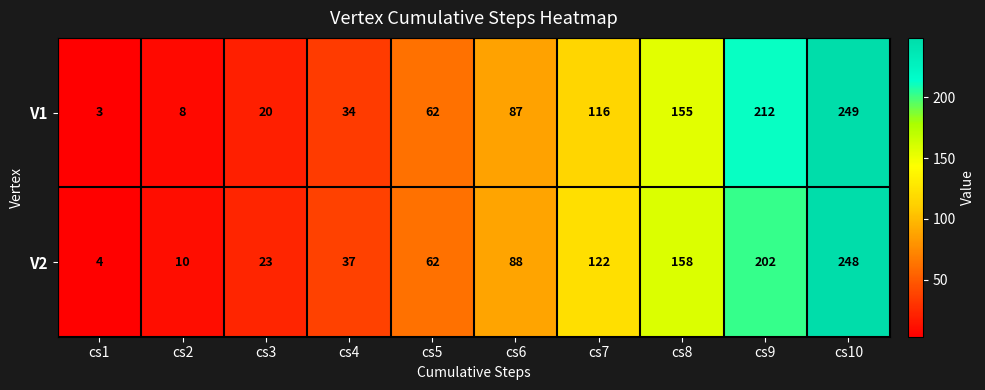

Which series has the widest spread of values?

V1